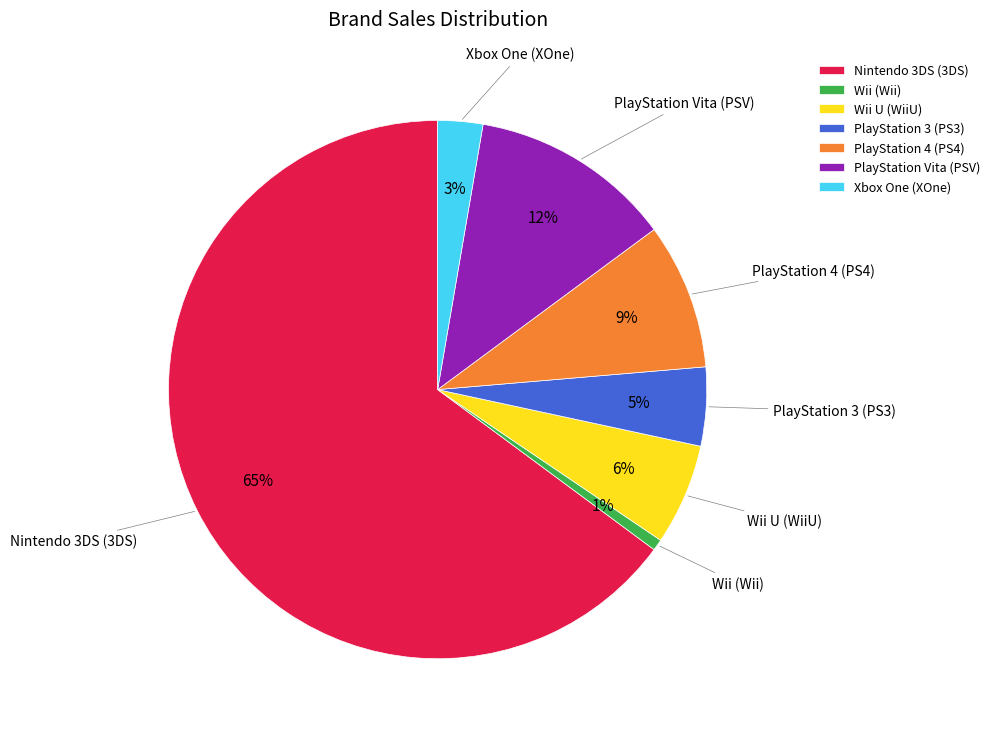

Is it true that Nintendo 3DS (3DS) is 65% of the pie?

True